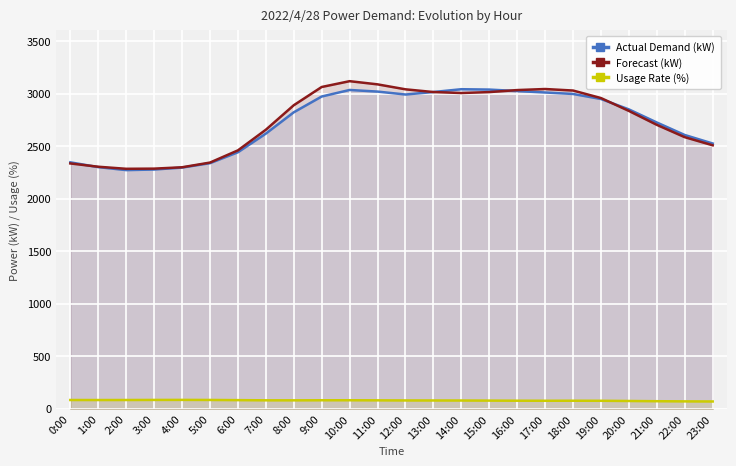

How many series are shown in this chart?

3